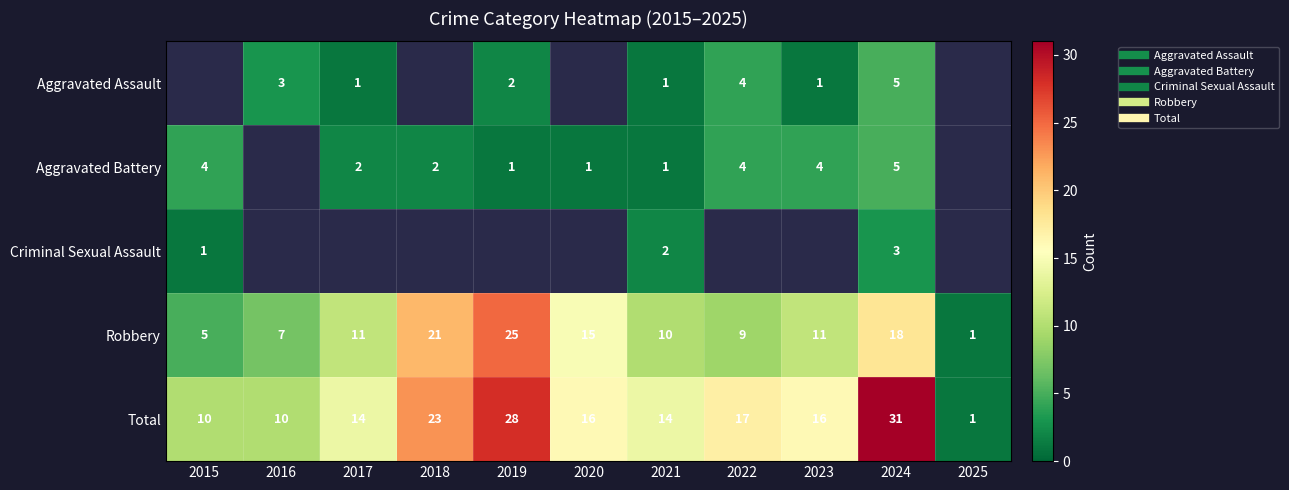

Which series changed the most between 2019 and 2023?

Robbery